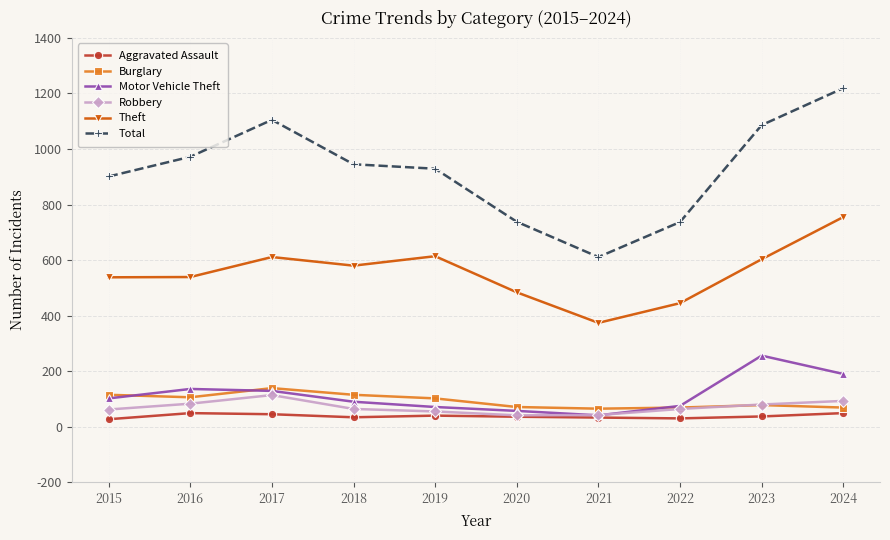

Which series has the largest total across all categories?

Total